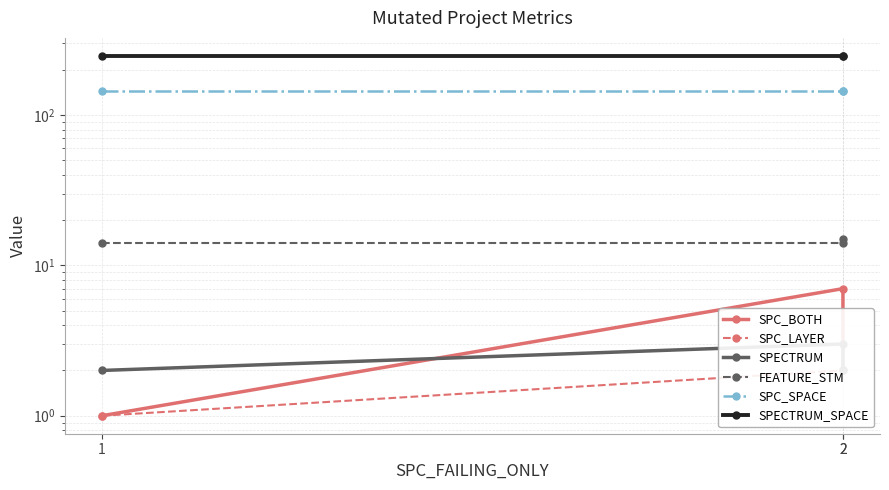

What are all the series names shown in the legend?

SPC_BOTH, SPC_LAYER, SPECTRUM, FEATURE_STM, SPC_SPACE, SPECTRUM_SPACE